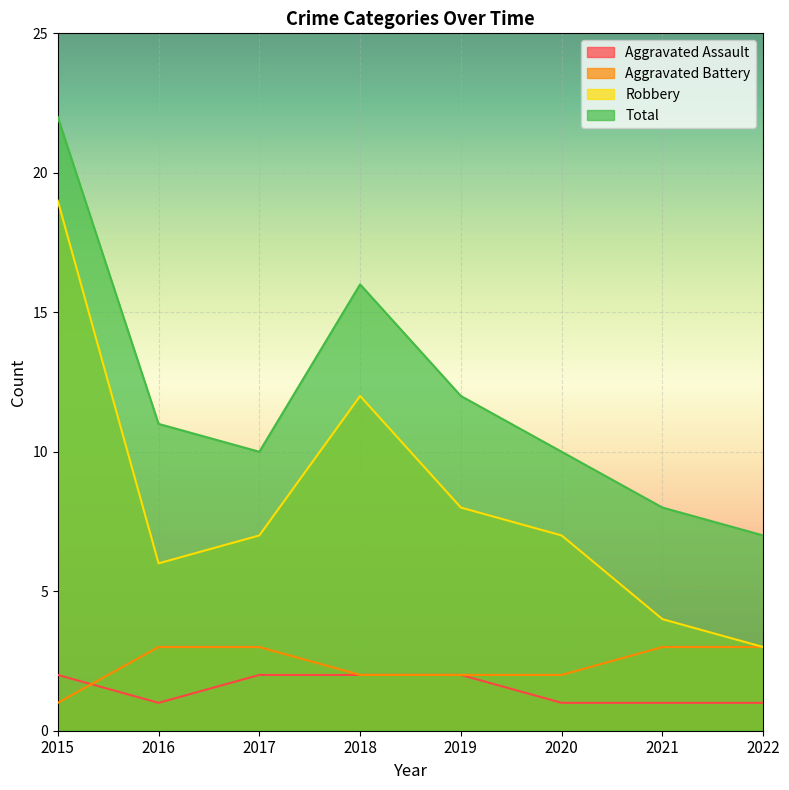

At which category does the chart reach its peak across all series?

2015